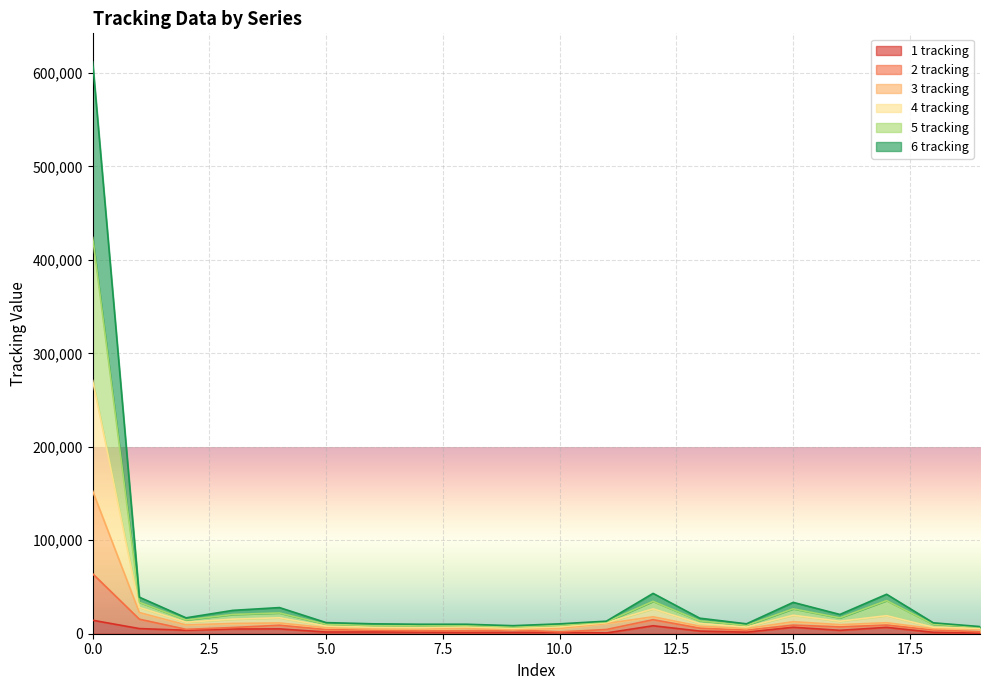

At which category does 1 tracking reach its first local peak?

4